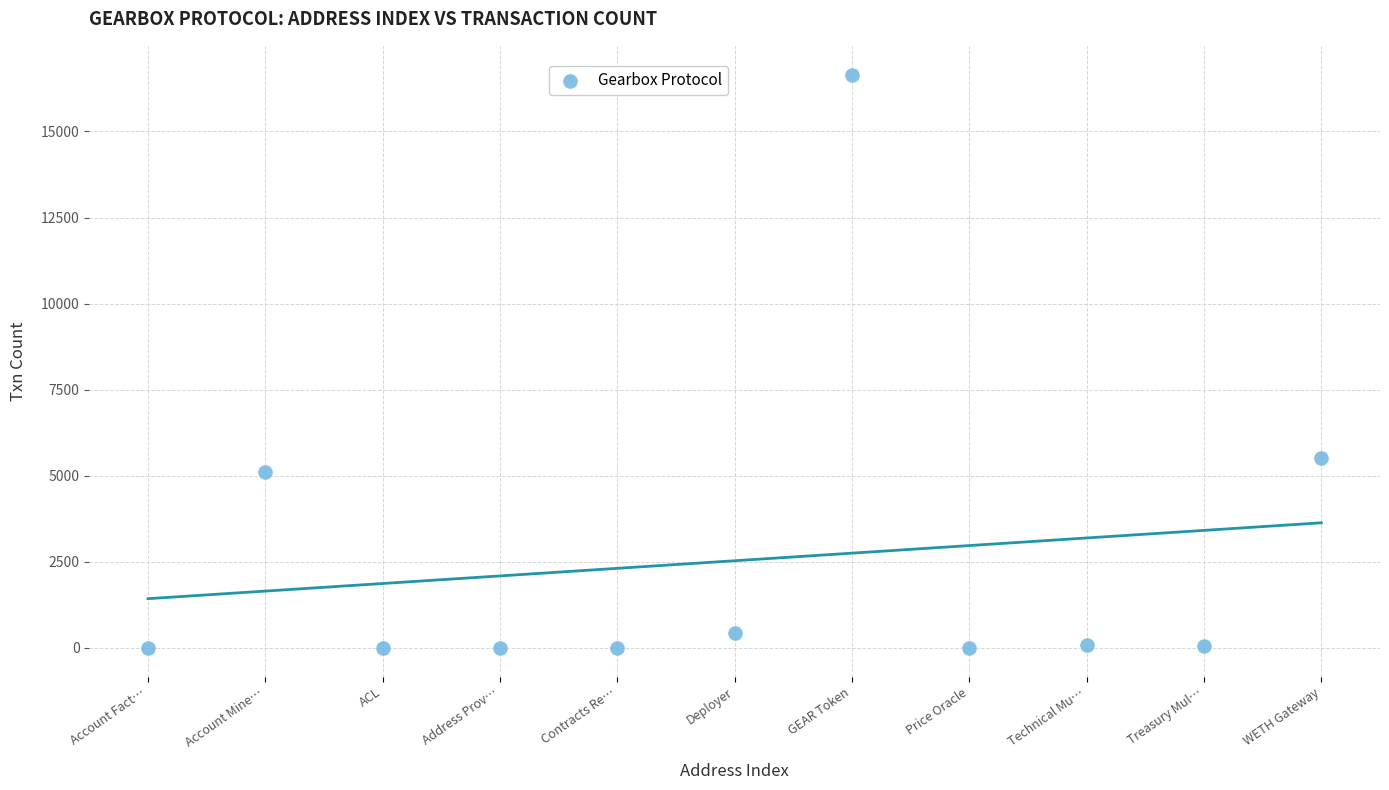

What is the average Y value?

2531